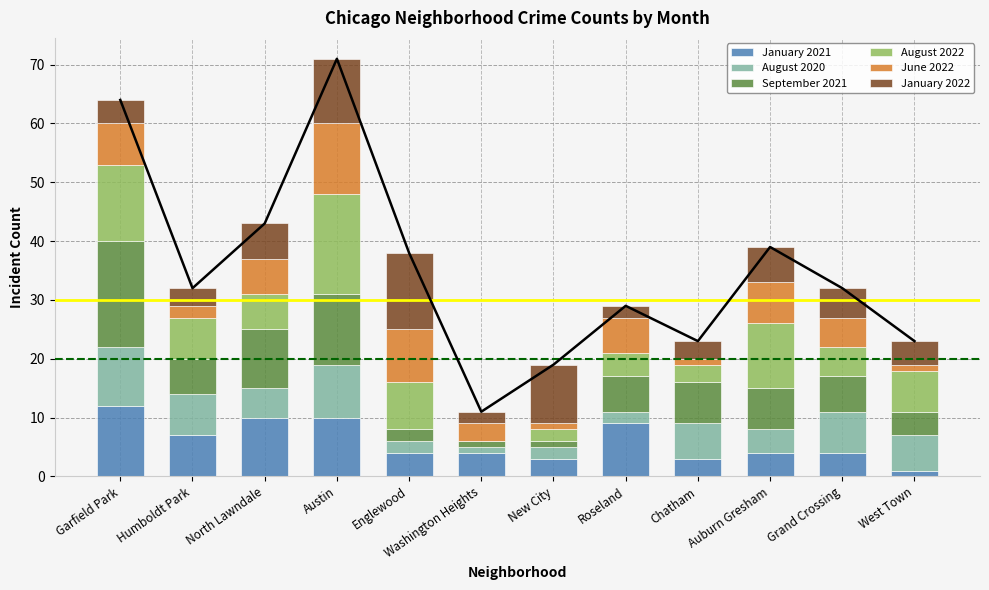

How many values in the January 2021 series exceed 4?

5